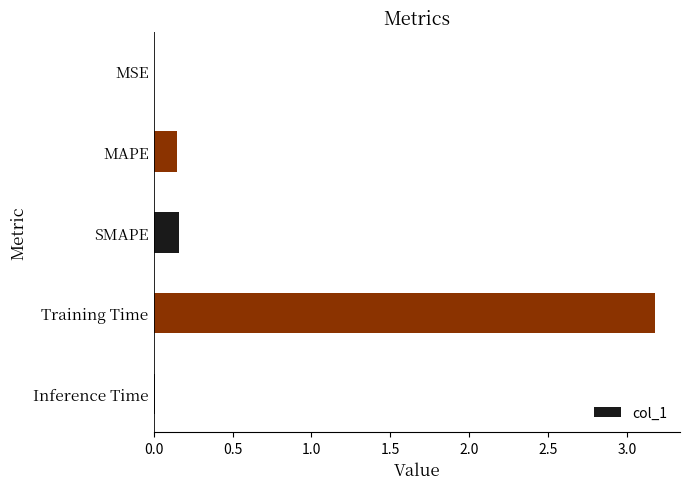

Which has a higher value, Inference Time or SMAPE?

SMAPE